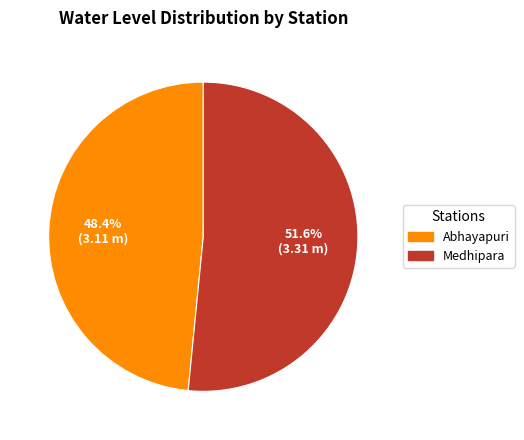

Approximately how many times larger is the value at Medhipara compared to Abhayapuri?

1.1